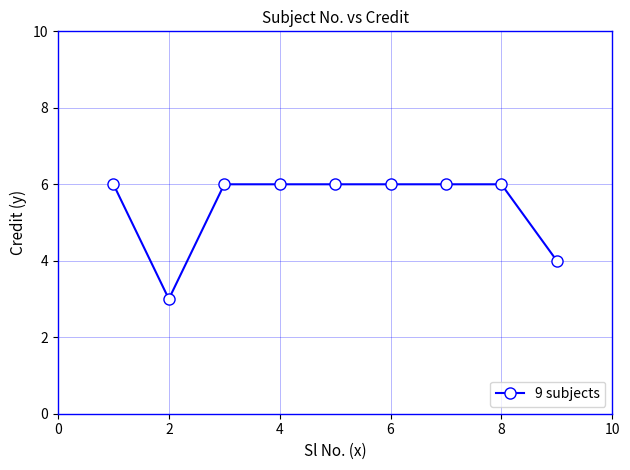

What is the sum of all values?

49